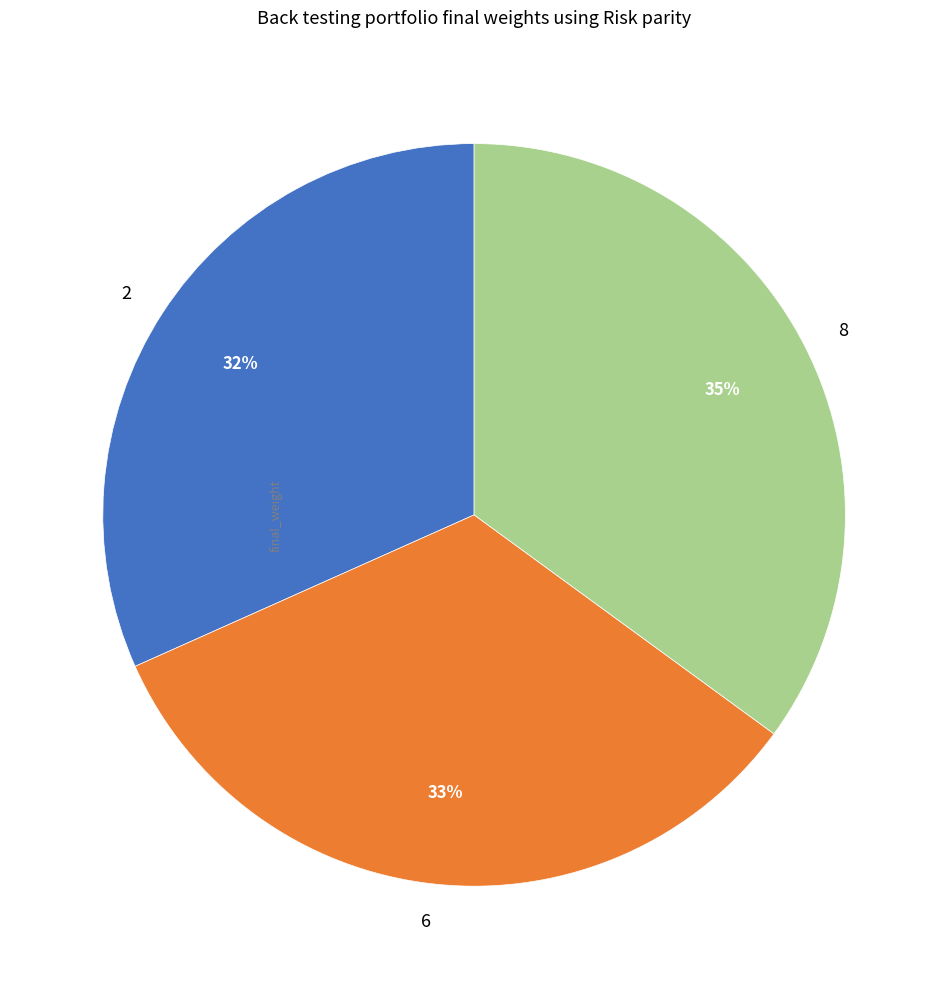

Count the number of slices in the pie.

3